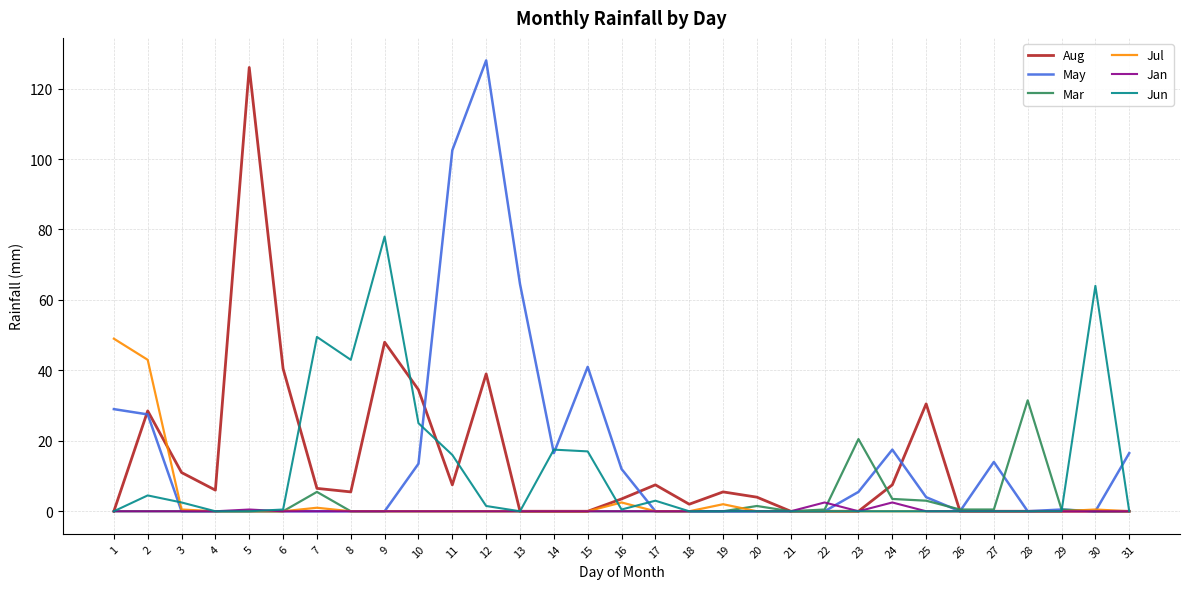

What are all the series names shown in the legend?

Aug, May, Mar, Jul, Jan, Jun